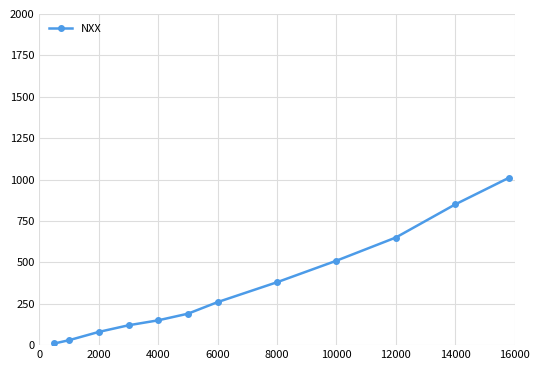

What is the difference between the second highest and second lowest values?

820